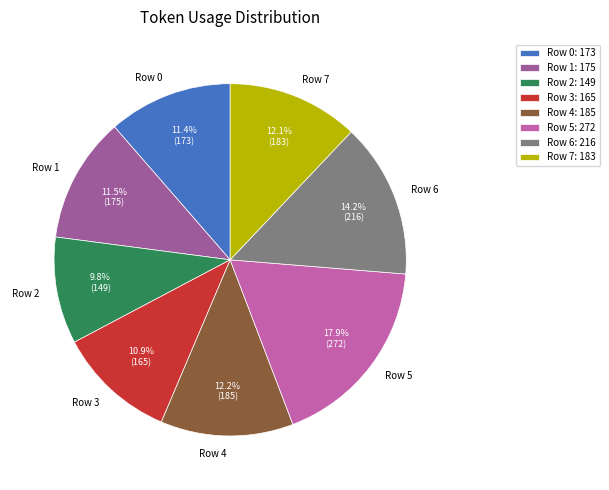

To the nearest percent, what portion does Row 4 represent?

12%